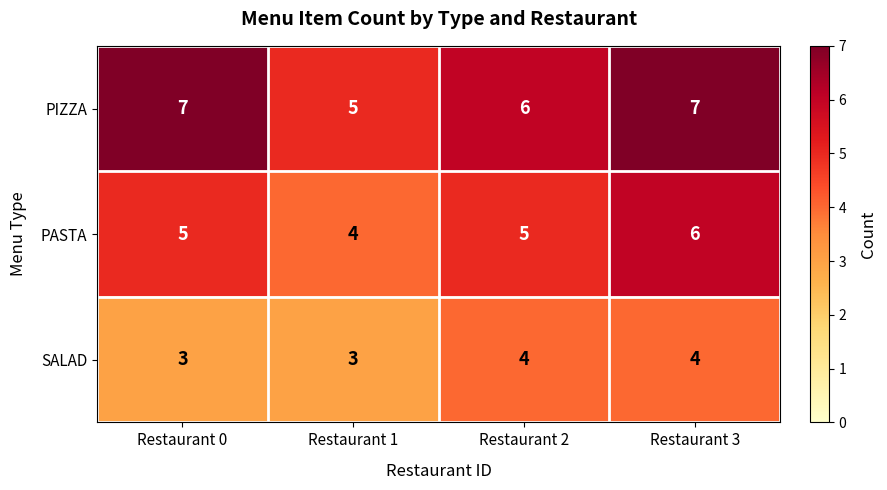

Is it true that SALAD equals 4 at Restaurant 3?

True